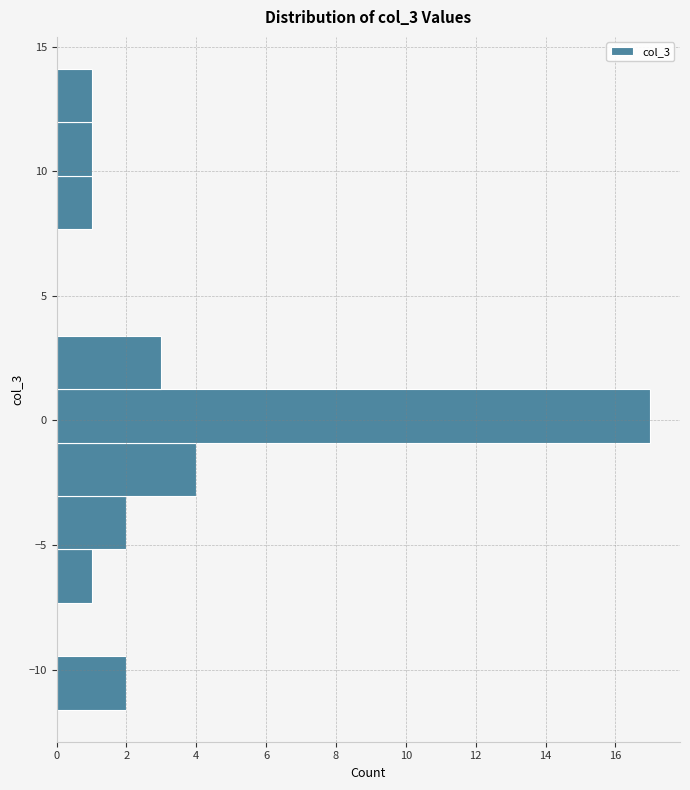

Reading bottom to top, list every bar in this chart as the range it spans on the y-axis followed by its length. Neither the bar edges nor the lengths are printed on the chart, so give them approximately, as read against the axes.

-11.5 to -9.5: 2
-9.5 to -7.5: 0
-7.5 to -5.0: 1
-5.0 to -3.0: 2
-3.0 to -1.0: 4
-1.0 to 1.5: 17
1.5 to 3.5: 3
3.5 to 5.5: 0
5.5 to 7.5: 0
7.5 to 10.0: 1
10.0 to 12.0: 1
12.0 to 14.0: 1